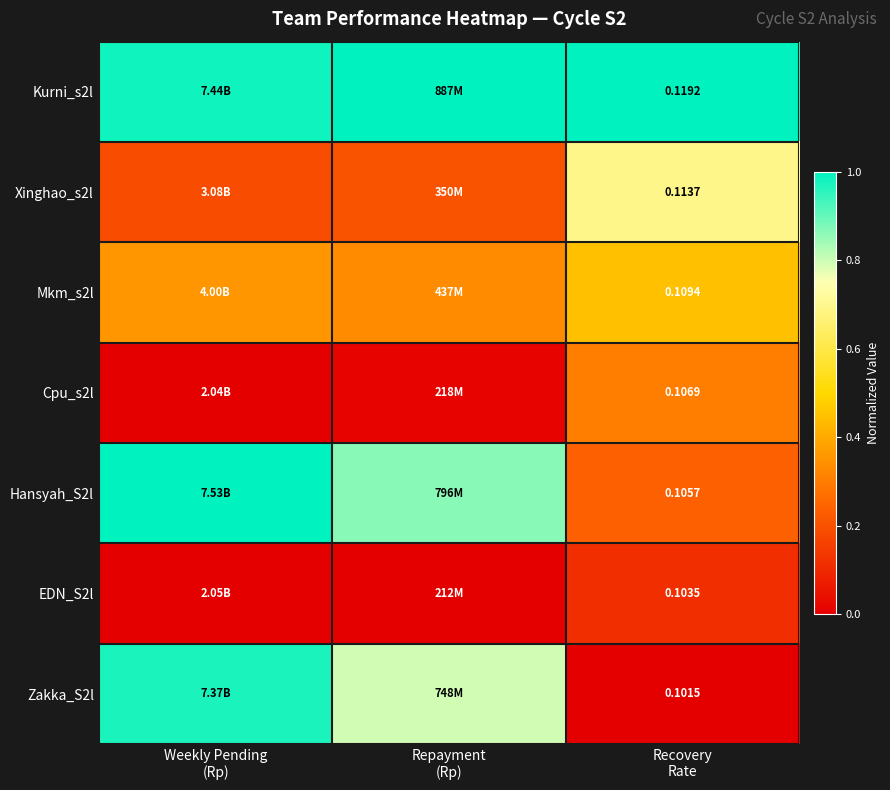

What is the spread (max minus min) of values at Weekly Pending
(Rp)?

1.0